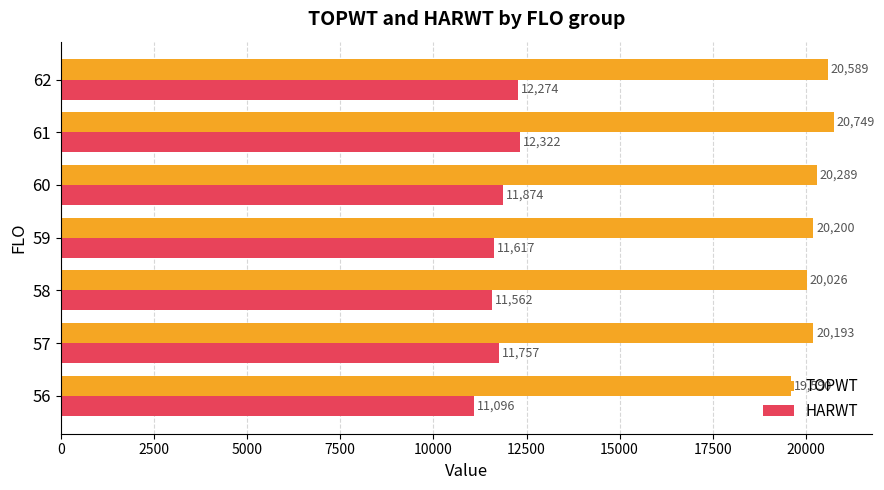

What is the sum of all HARWT values?

82502